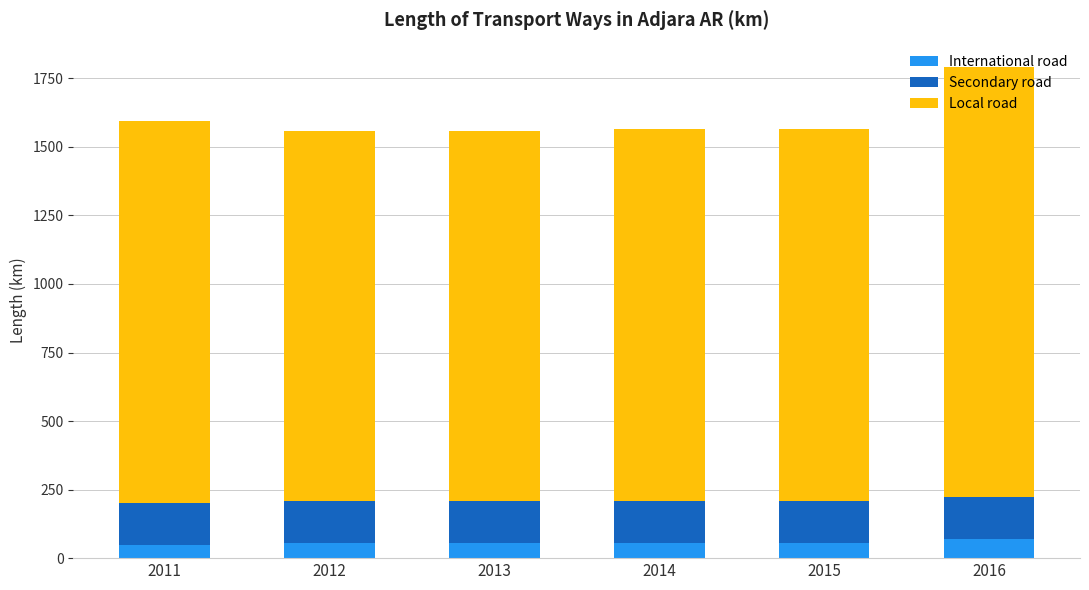

What value does the International road series have at 2013?

56.5